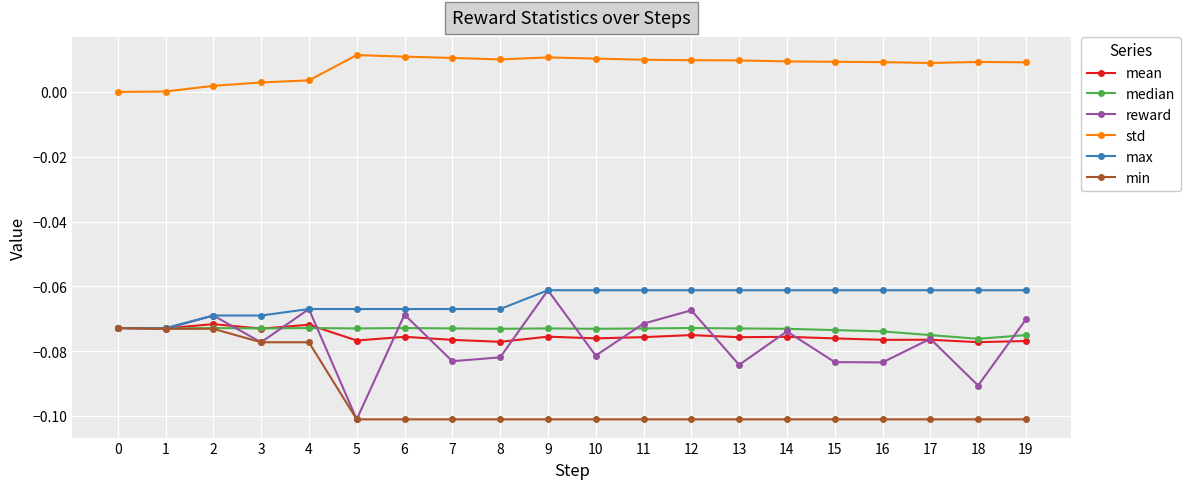

Count the number of categories in the chart.

20